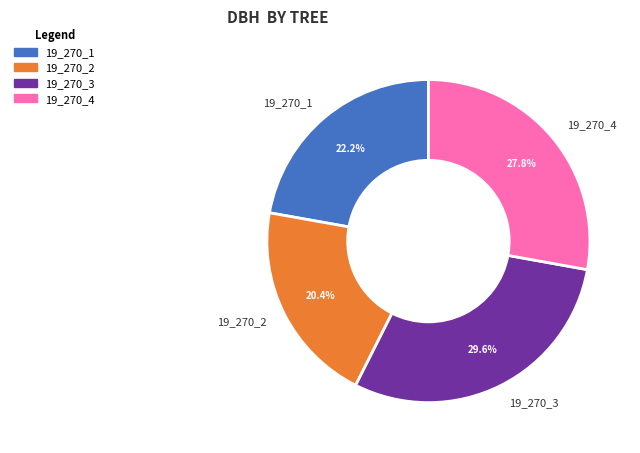

To the nearest percent, what is the combined percentage of 19_270_2 and 19_270_4?

48%